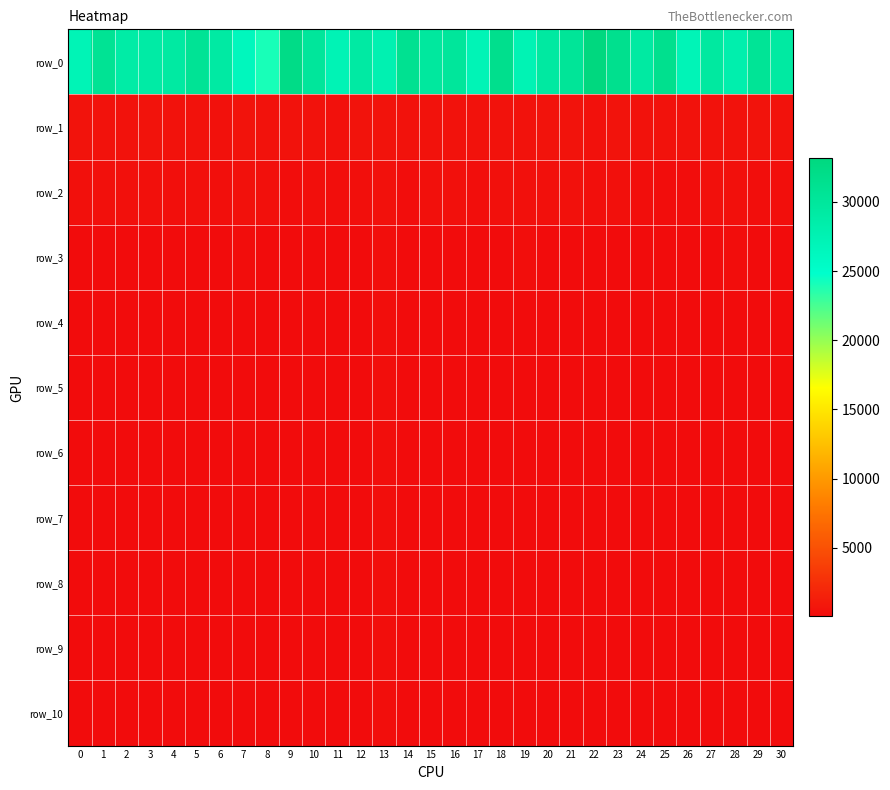

Reading left to right, transcribe all the data shown in this chart.

row_0: 0=27132.5	1=30878.9	2=28892.6	3=28954.8	4=29317.5	5=30812.5	6=29234.1	7=26387.1	8=24072.0	9=32236.1	10=30041.5	11=27315.0	12=29245.6	13=27650.6	14=31202.8	15=29802.3	16=30120.2	17=27190.0	18=31625.3	19=27340.5	20=29432.9	21=30424.3	22=33146.2	23=31498.3	24=29331.1	25=31475.9	26=27117.4	27=29546.3	28=28213.2	29=30614.7	30=29341.7
row_1: 0=482.5	1=458.5	2=425.0	3=493.9	4=473.5	5=465.0	6=380.9	7=510.3	8=458.9	9=428.5	10=450.5	11=390.9	12=481.7	13=531.5	14=432.1	15=443.5	16=446.1	17=455.2	18=443.8	19=455.1	20=532.7	21=502.9	22=401.6	23=489.6	24=470.2	25=468.9	26=430.4	27=443.5	28=459.8	29=482.8	30=459.7
row_2: 0=307.6	1=304.8	2=308.9	3=328.7	4=231.2	5=341.9	6=240.1	7=371.2	8=327.8	9=103.0	10=279.7	11=170.6	12=223.8	13=366.3	14=149.2	15=296.4	16=319.3	17=165.6	18=321.2	19=328.4	20=332.5	21=370.8	22=247.1	23=286.6	24=178.3	25=127.8	26=148.1	27=287.2	28=320.9	29=191.2	30=265.9
row_3: 0=57.9	1=71.1	2=63.6	3=78.7	4=58.0	5=55.9	6=53.7	7=154.9	8=73.7	9=46.4	10=50.1	11=49.7	12=61.0	13=172.9	14=43.1	15=81.5	16=75.4	17=46.3	18=55.0	19=177.9	20=65.9	21=77.1	22=55.9	23=43.0	24=45.0	25=47.6	26=44.7	27=73.8	28=97.7	29=59.4	30=71.2
row_4: 0=50.0	1=39.6	2=54.6	3=69.1	4=46.3	5=35.5	6=46.0	7=70.9	8=27.9	9=44.2	10=39.3	11=43.9	12=46.2	13=157.8	14=39.1	15=54.0	16=54.2	17=40.1	18=43.4	19=64.0	20=31.5	21=64.1	22=34.6	23=27.5	24=37.1	25=42.5	26=36.1	27=49.1	28=54.7	29=50.6	30=49.8
row_5: 0=49.8	1=36.9	2=53.8	3=68.7	4=45.8	5=34.9	6=44.9	7=67.9	8=27.0	9=43.8	10=38.8	11=43.8	12=44.2	13=157.3	14=38.8	15=35.6	16=52.8	17=39.8	18=42.8	19=61.9	20=30.0	21=62.8	22=33.9	23=26.9	24=36.8	25=41.9	26=35.8	27=47.9	28=51.9	29=49.9	30=48.2
row_6: 0=49.8	1=36.8	2=53.7	3=68.7	4=45.8	5=34.8	6=44.8	7=67.7	8=26.9	9=43.8	10=38.8	11=43.8	12=43.9	13=157.2	14=38.8	15=34.9	16=52.8	17=39.8	18=42.8	19=61.7	20=29.9	21=62.7	22=33.8	23=26.9	24=36.8	25=41.8	26=35.8	27=47.8	28=51.8	29=49.8	30=48.1
row_7: 0=49.7	1=36.8	2=53.7	3=68.7	4=45.8	5=34.8	6=44.8	7=67.7	8=26.9	9=43.8	10=38.8	11=43.8	12=43.8	13=157.2	14=38.8	15=34.8	16=52.7	17=39.8	18=42.8	19=61.7	20=29.9	21=62.7	22=33.8	23=26.9	24=36.8	25=41.8	26=35.8	27=47.8	28=51.7	29=49.8	30=48.1
row_8: 0=49.7	1=36.8	2=53.7	3=68.7	4=45.8	5=34.8	6=44.8	7=67.7	8=26.9	9=43.8	10=38.8	11=43.8	12=43.8	13=157.2	14=38.8	15=34.8	16=52.7	17=39.8	18=42.8	19=61.7	20=29.8	21=62.7	22=33.8	23=26.9	24=36.8	25=41.8	26=35.8	27=47.8	28=51.7	29=49.7	30=48.1
row_9: 0=49.7	1=36.8	2=53.7	3=68.7	4=45.8	5=34.8	6=44.8	7=67.7	8=26.9	9=43.8	10=38.8	11=43.8	12=43.8	13=157.2	14=38.8	15=34.8	16=52.7	17=39.8	18=42.8	19=61.7	20=29.8	21=62.7	22=33.8	23=26.9	24=36.8	25=41.8	26=35.8	27=47.8	28=51.7	29=49.7	30=48.1
row_10: 0=49.7	1=36.8	2=53.7	3=68.7	4=45.8	5=34.8	6=44.8	7=67.7	8=26.9	9=43.8	10=38.8	11=43.8	12=43.8	13=157.2	14=38.8	15=34.8	16=52.7	17=39.8	18=42.8	19=61.7	20=29.8	21=62.7	22=33.8	23=26.9	24=36.8	25=41.8	26=35.8	27=47.8	28=51.7	29=49.7	30=48.1